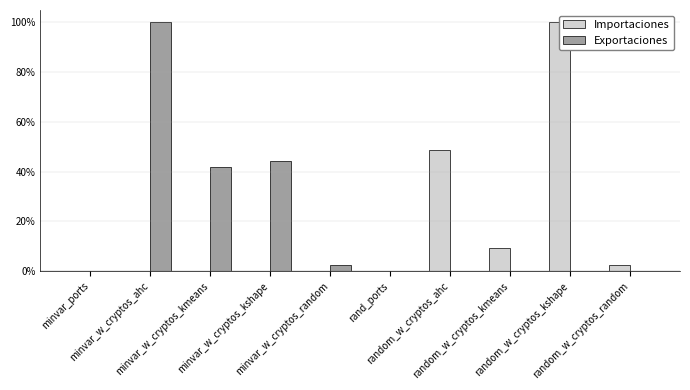

What is the value of the Exportaciones bar at the 3rd from the left?

0.4